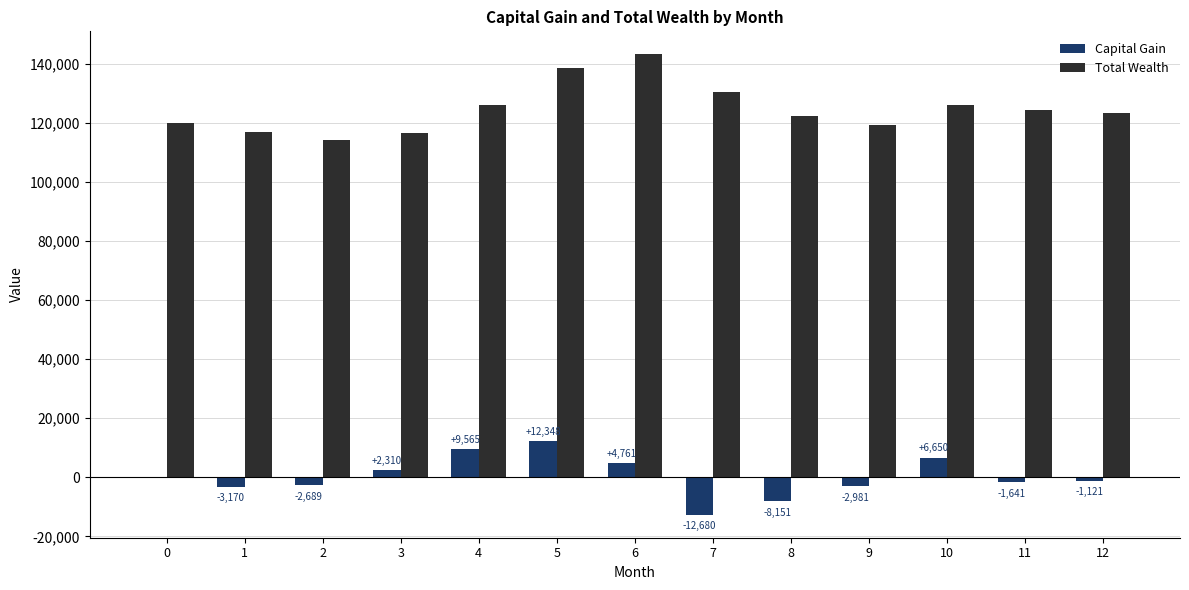

Are the bars horizontal?

No